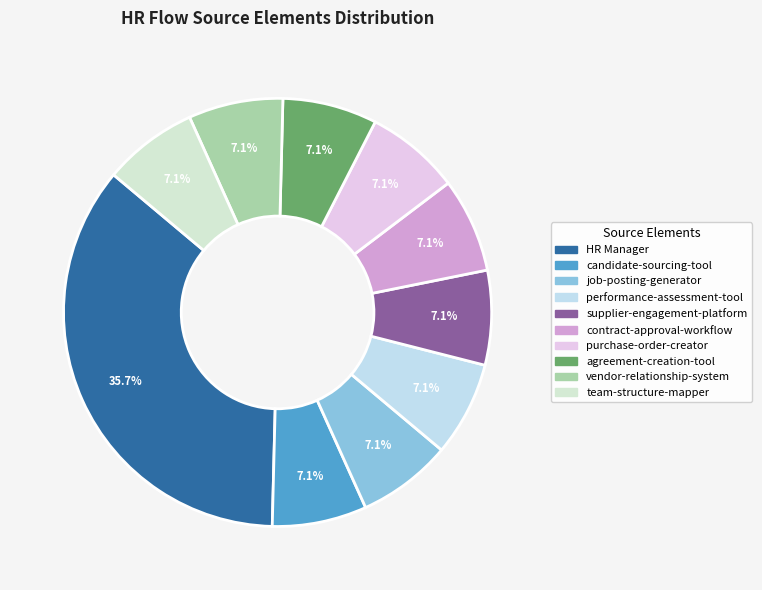

What is the change in value from HR Manager to team-structure-mapper?

-4